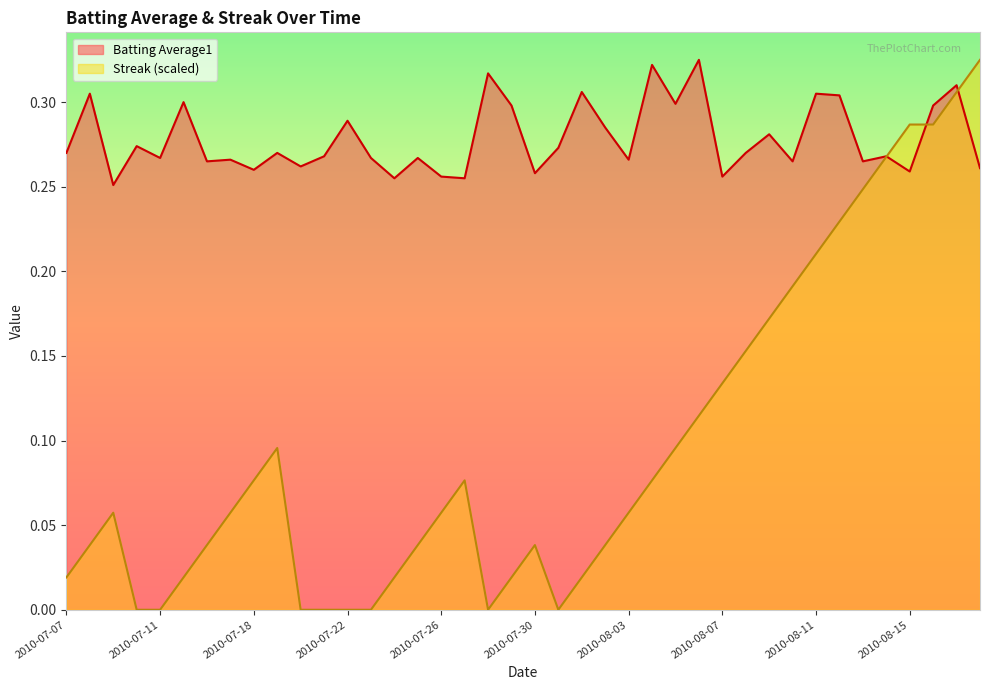

Does the chart display data point markers on the line(s)?

No